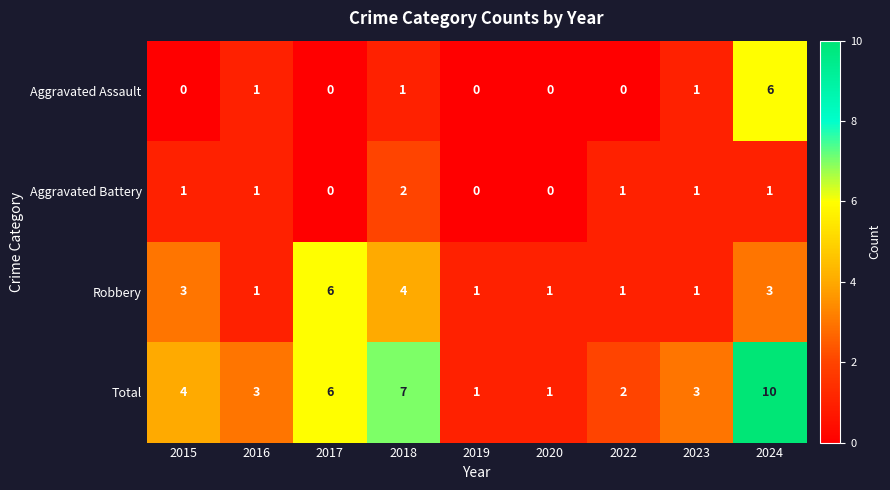

Count the number of categories in the chart.

9